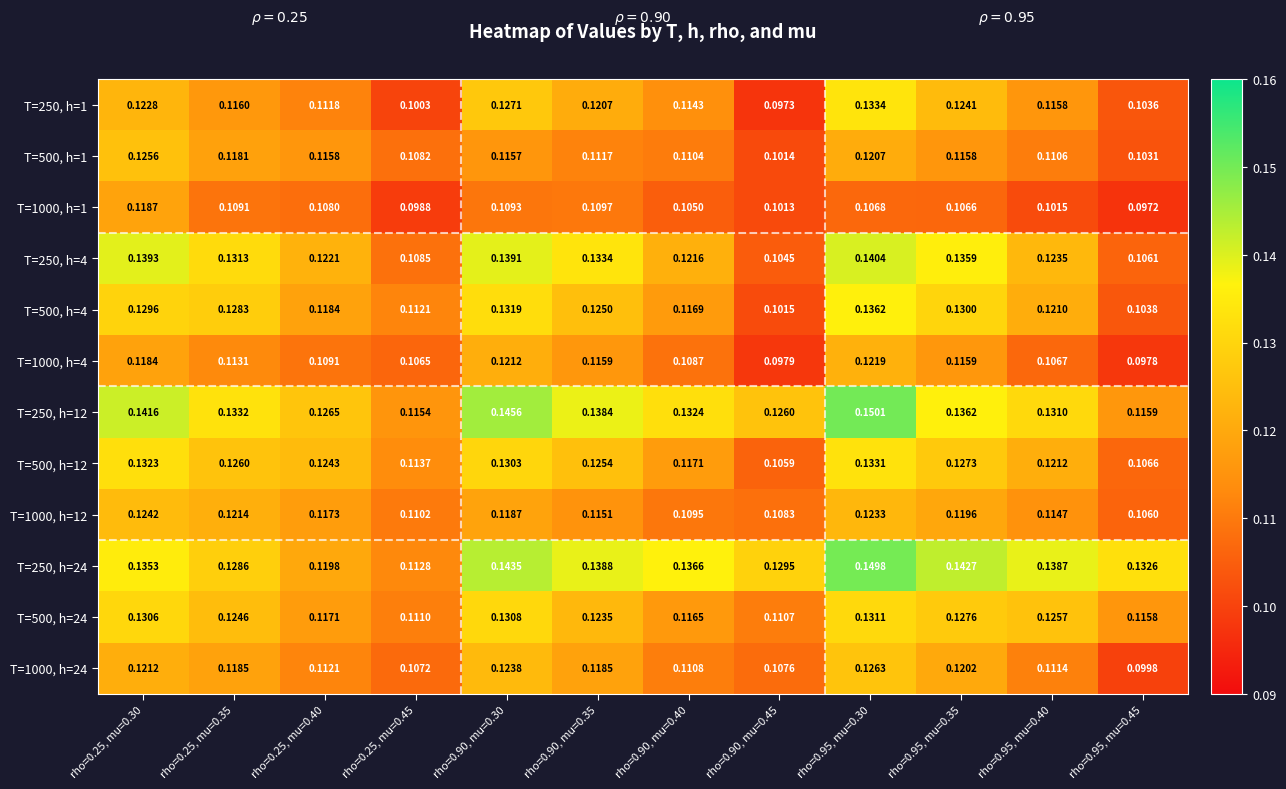

Is the value of T=250, h=12 at rho=0.90, mu=0.35 greater than the value of T=250, h=24 at rho=0.25, mu=0.40?

Yes